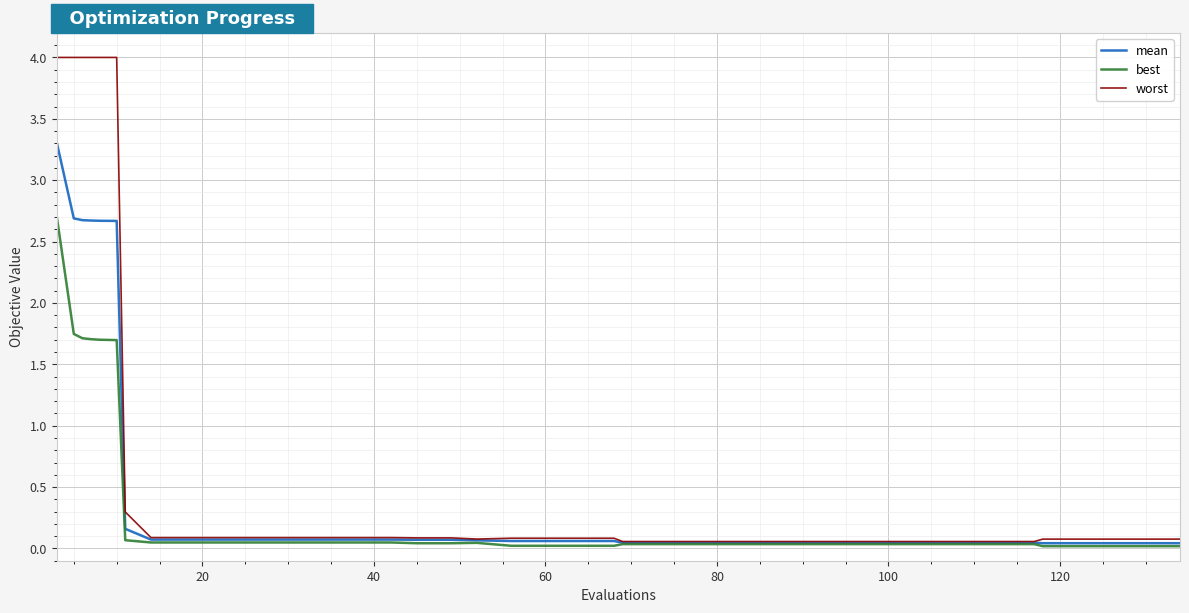

Rank the series by their average value, from highest to lowest.

worst, mean, best